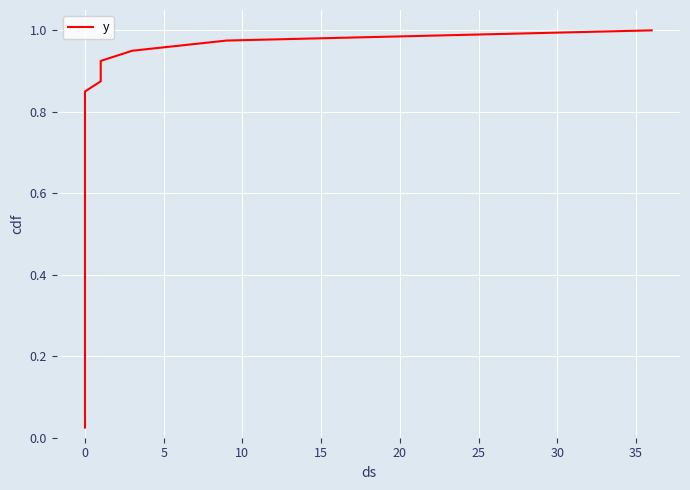

True or false: the data shows 0.5 at 0.

False